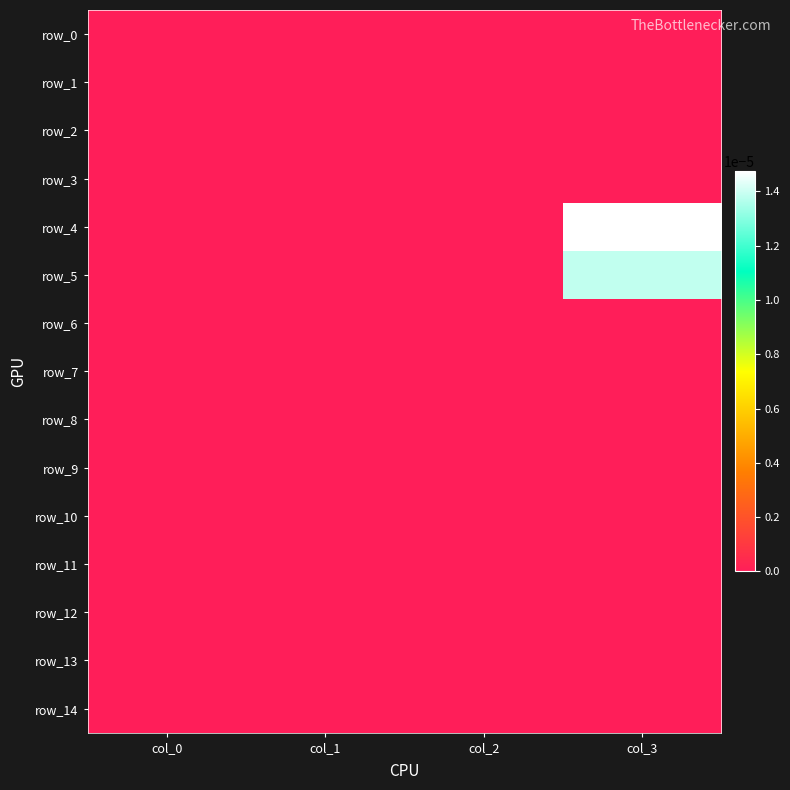

Which series has the widest spread of values?

row_4